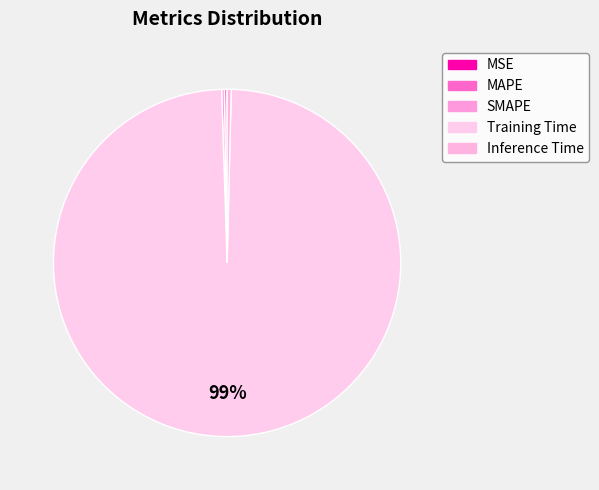

How many segments does this pie chart have?

5